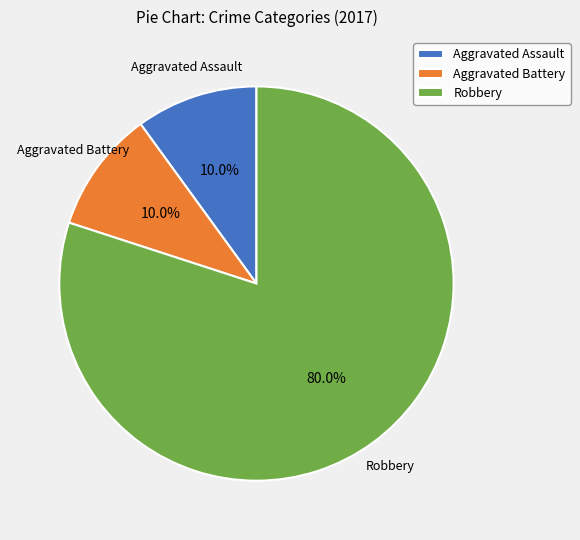

Which slice is the largest?

Robbery